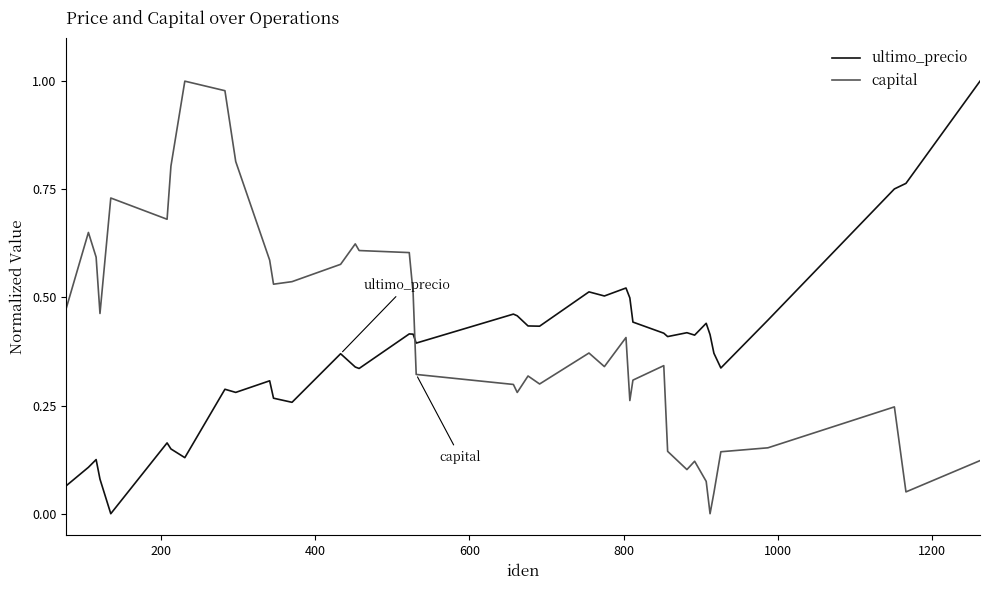

How many intersections are there between ultimo_precio and capital?

1